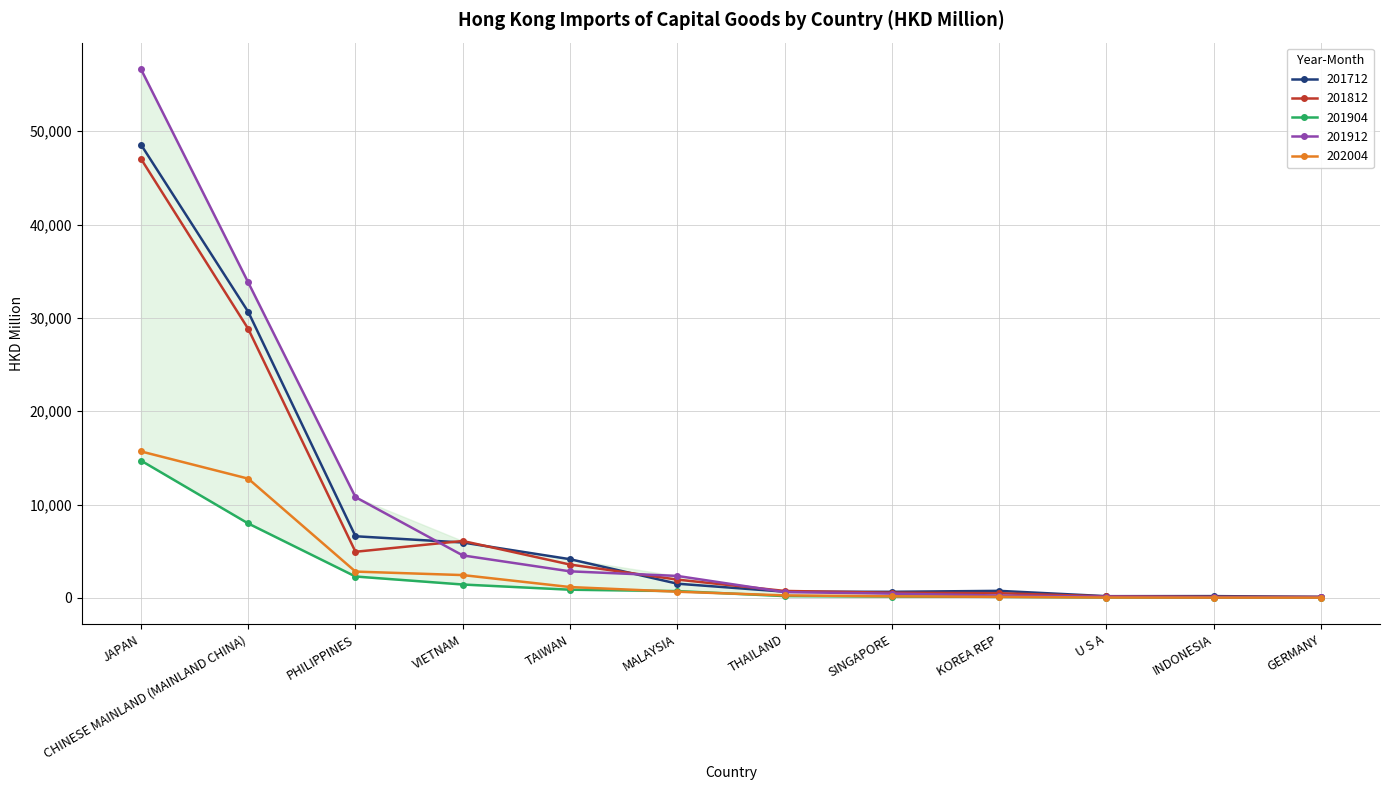

Which series changed the most between JAPAN and THAILAND?

201912